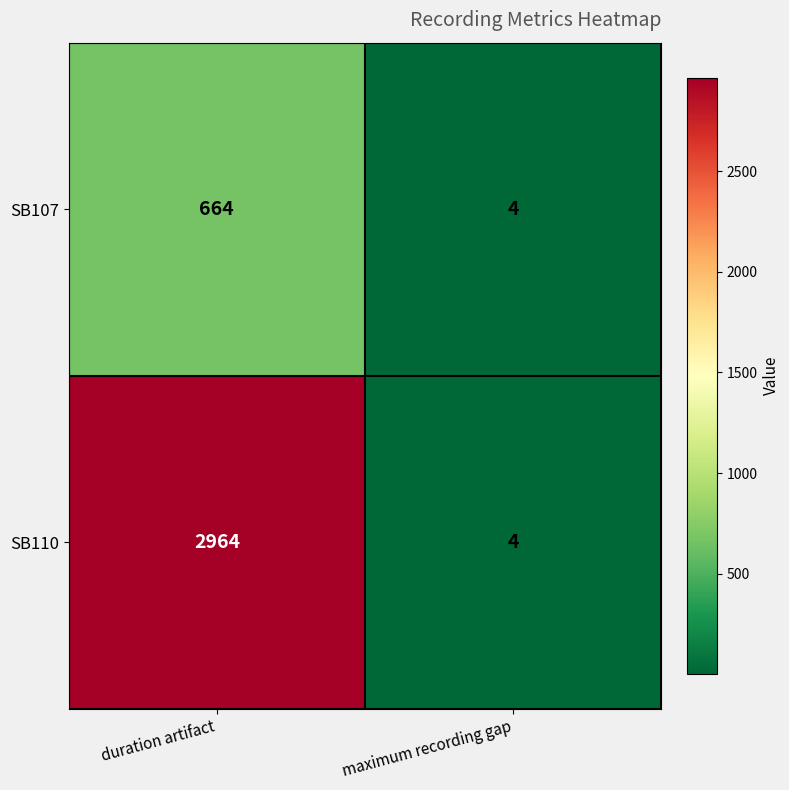

Is it true that SB110 equals 2964 at duration artifact?

True